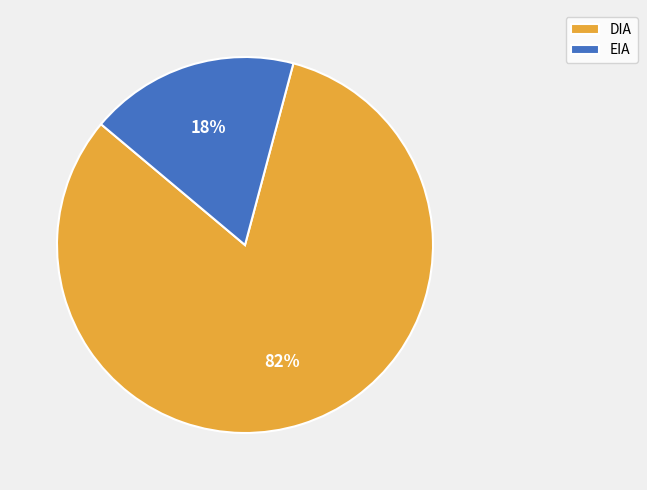

To the nearest percent, what portion does DIA represent?

82%